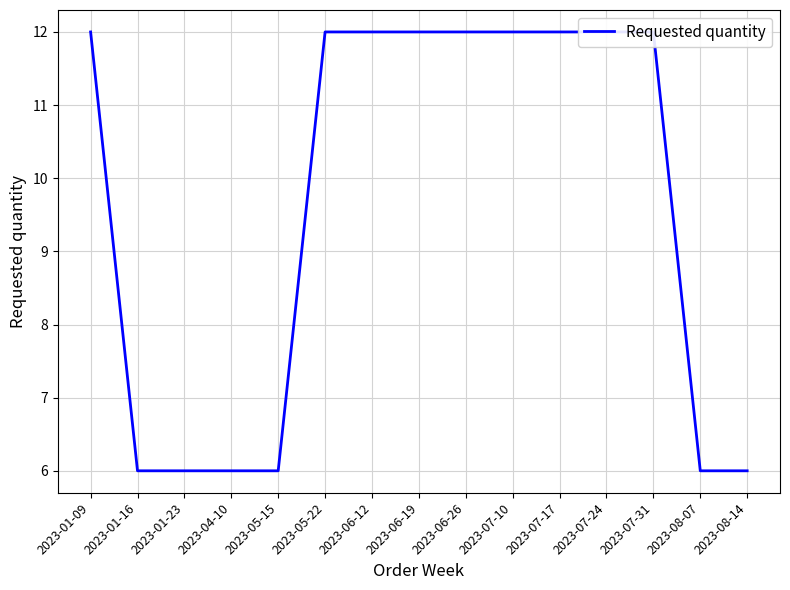

How many series are shown in this chart?

1